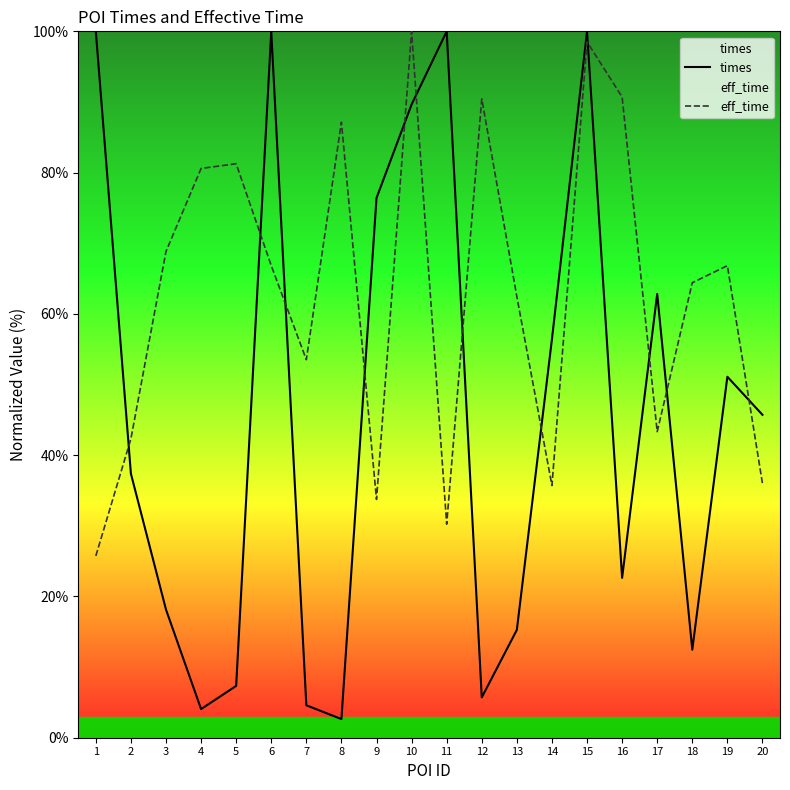

Where is the first local minimum for times?

4